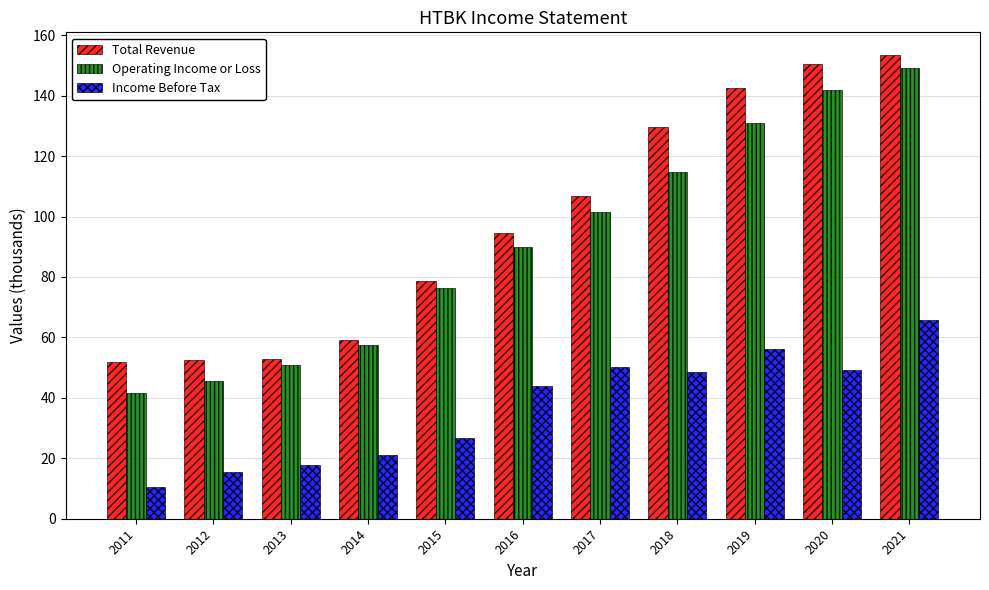

Is the value of Total Revenue at 2018 greater than the value of Income Before Tax at 2011?

Yes